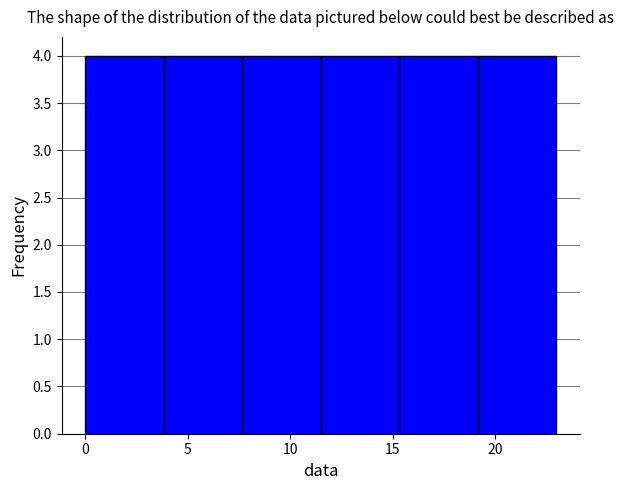

Reading left to right, list every bar in this chart as the range it spans on the x-axis followed by its height. Neither the bar edges nor the heights are printed on the chart, so give them approximately, as read against the axes.

0.0 to 4.0: 4
4.0 to 7.5: 4
7.5 to 11.5: 4
11.5 to 15.5: 4
15.5 to 19.0: 4
19.0 to 23.0: 4